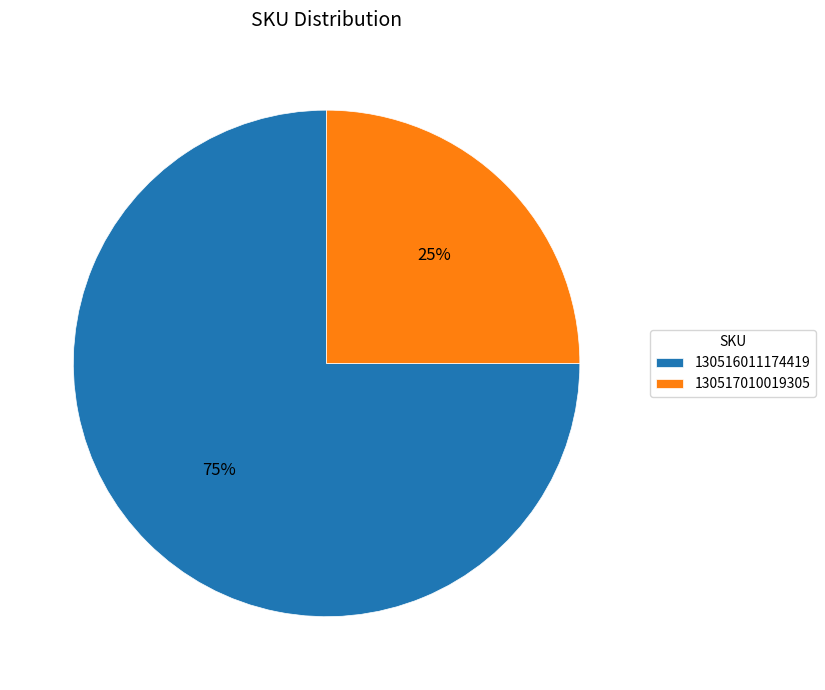

What is the largest slice in the pie chart?

130516011174419